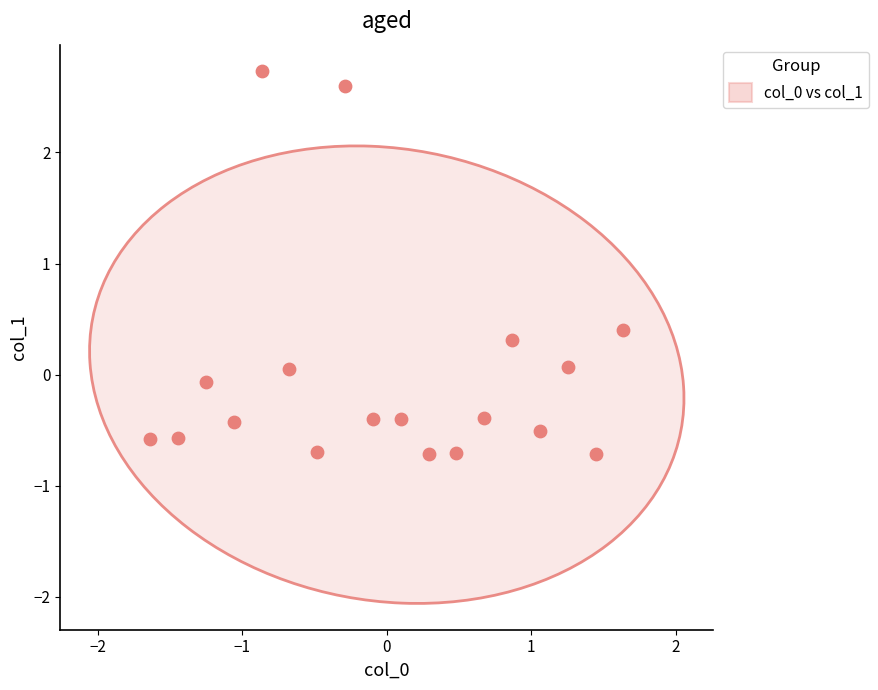

What is the range of Y values (max minus min)?

3.4